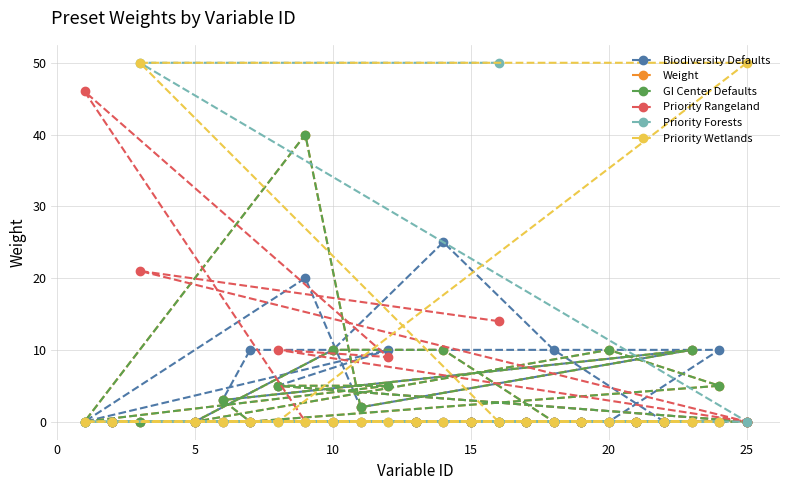

How many lines are shown in the chart?

6